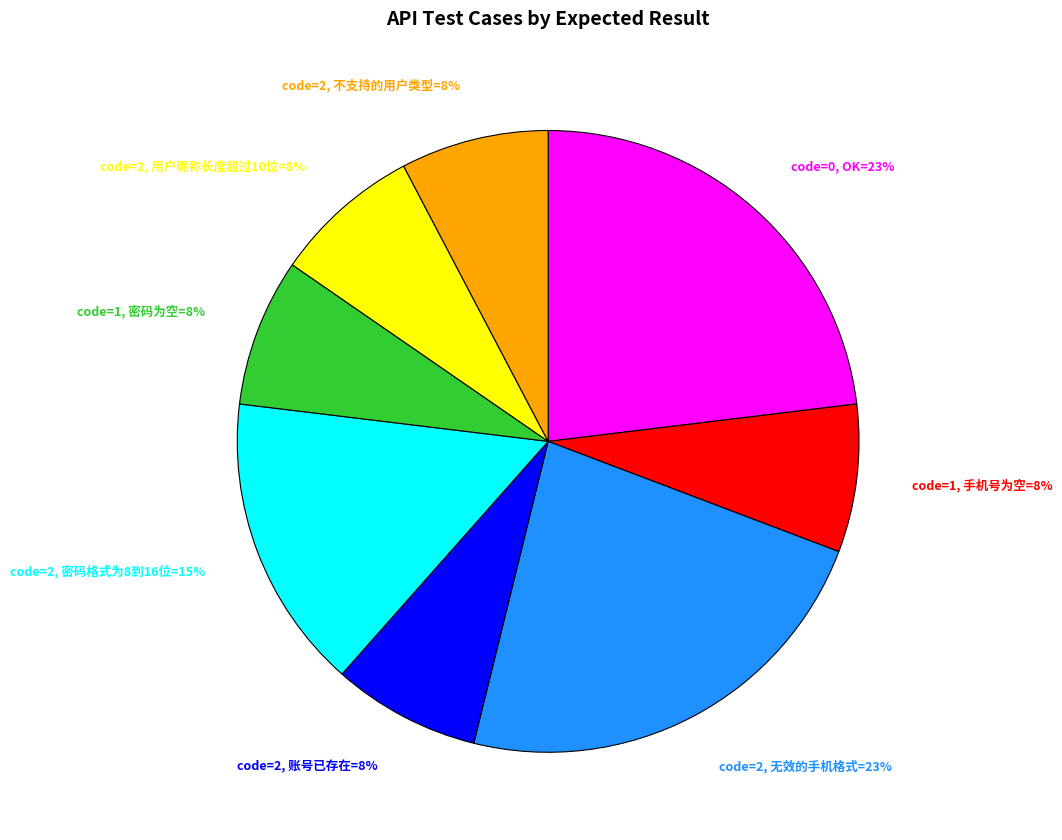

To the nearest percent, what is the average slice percentage?

12%